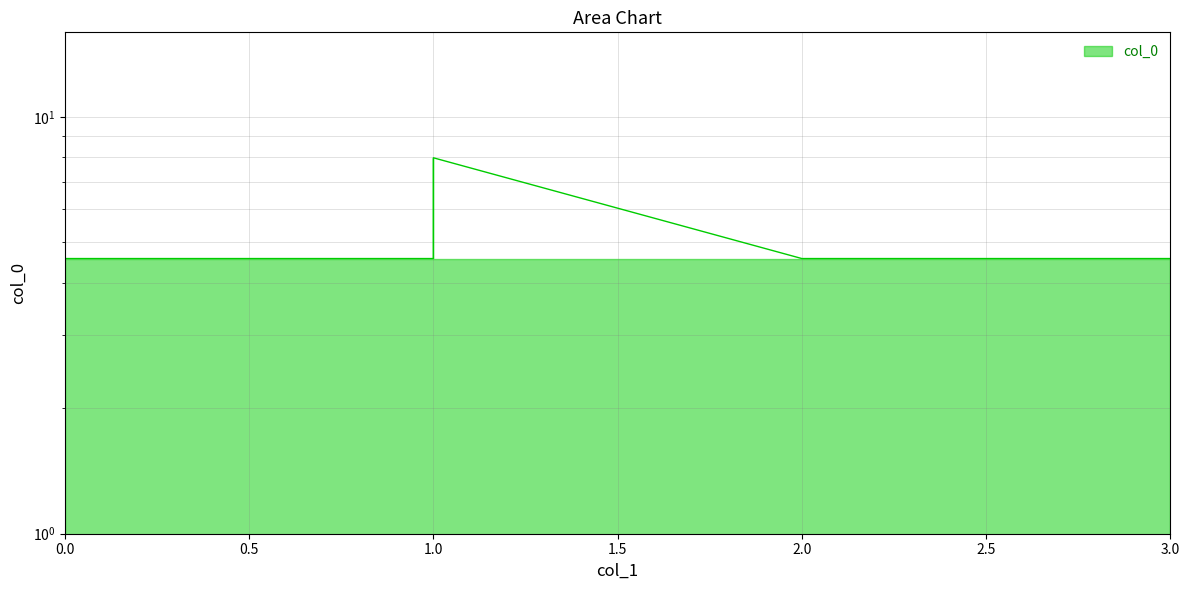

True or false: the data shows 4.6 at 0.

True